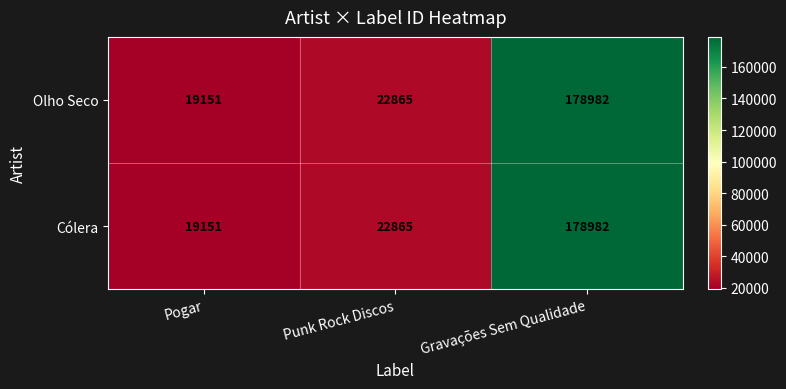

What is the smallest value displayed?

19151